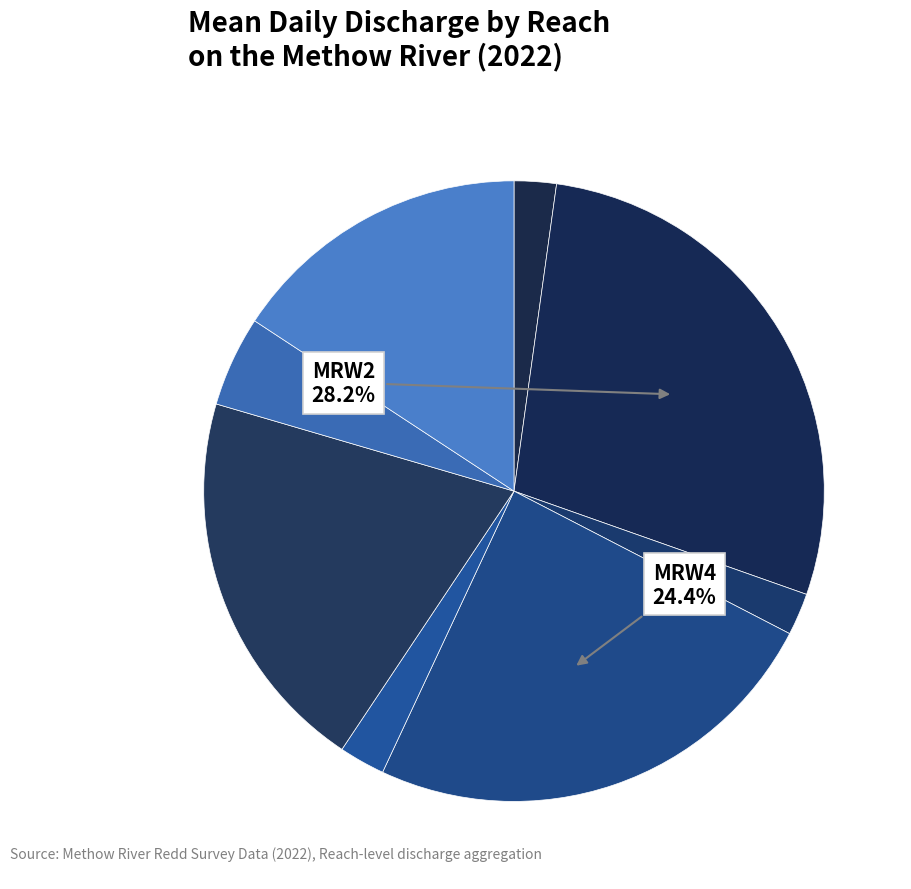

Count the number of slices in the pie.

8